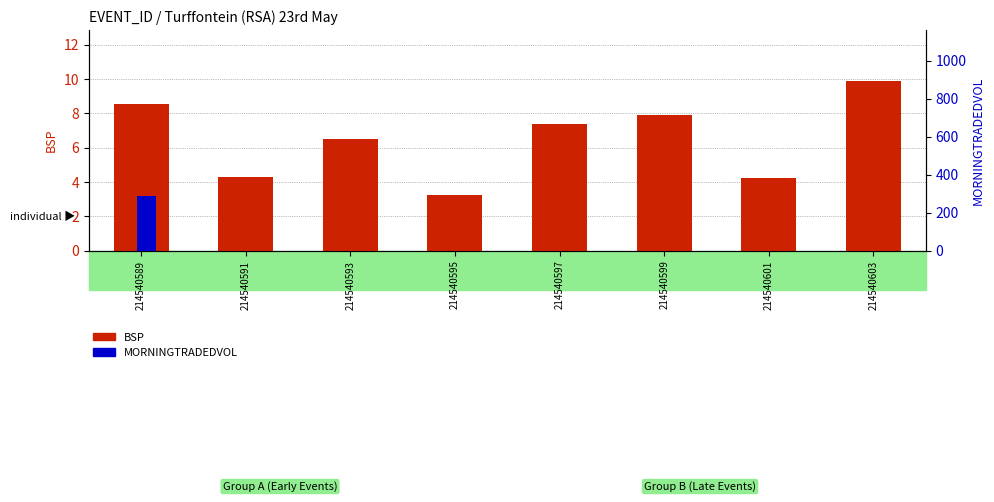

Is it true that MORNINGTRADEDVOL equals 290.2 at 214540589?

True